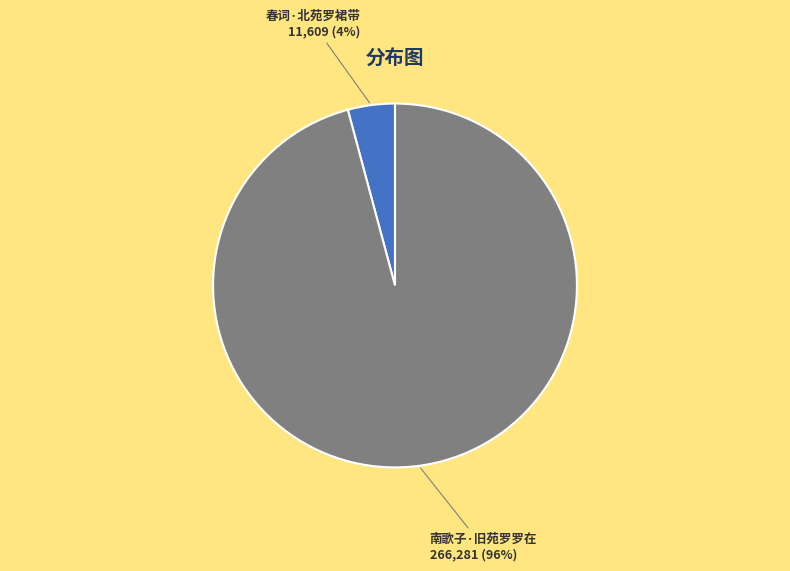

Between 南歌子·旧苑罗罗在 and 春词·北苑罗裙带, which is larger?

南歌子·旧苑罗罗在